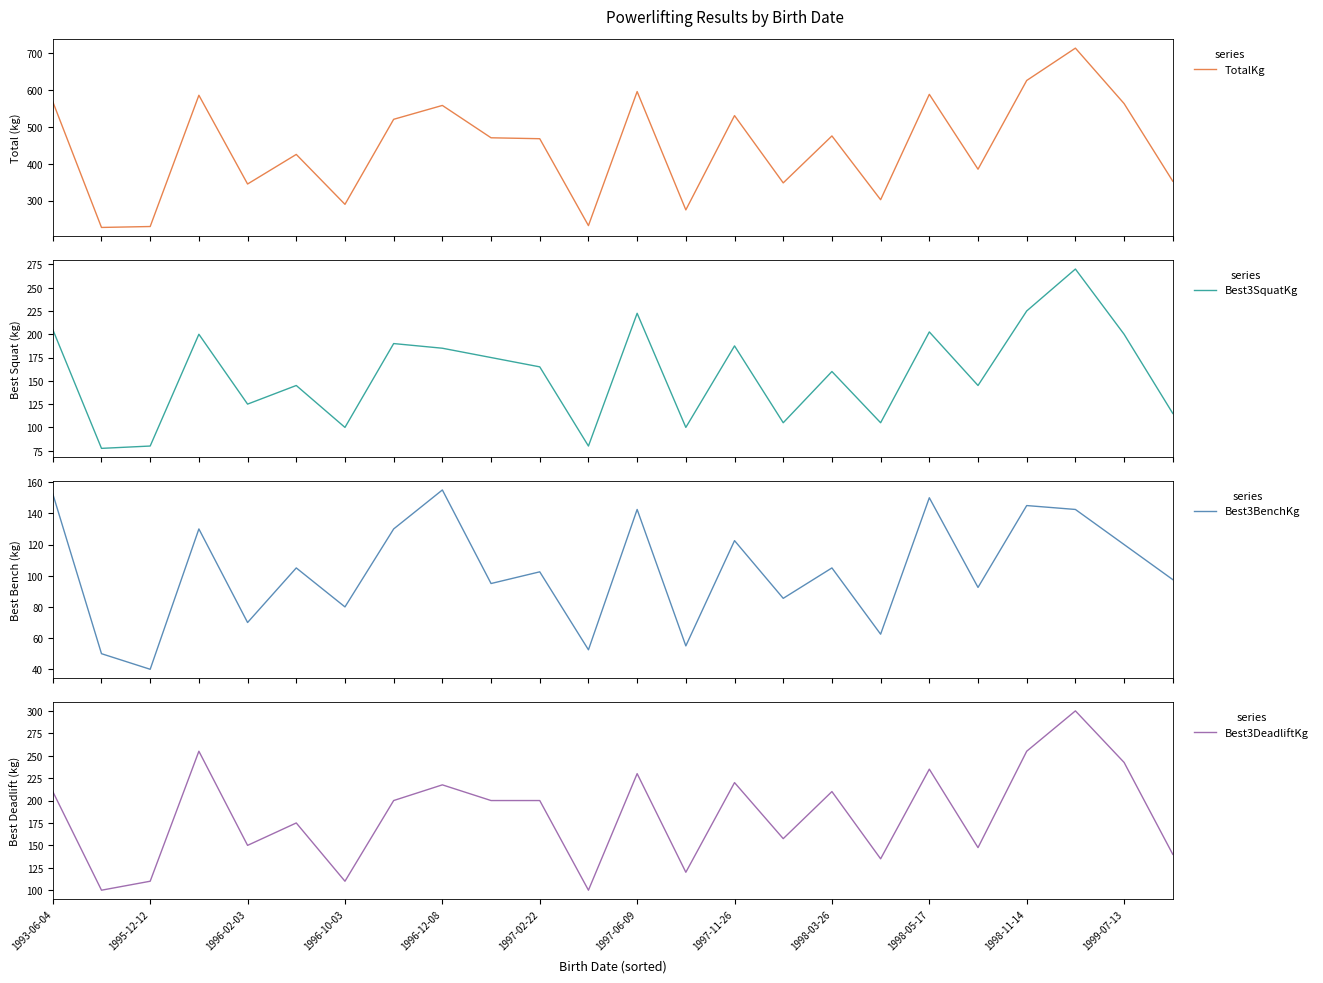

Is this an area chart (filled region under the line)?

No